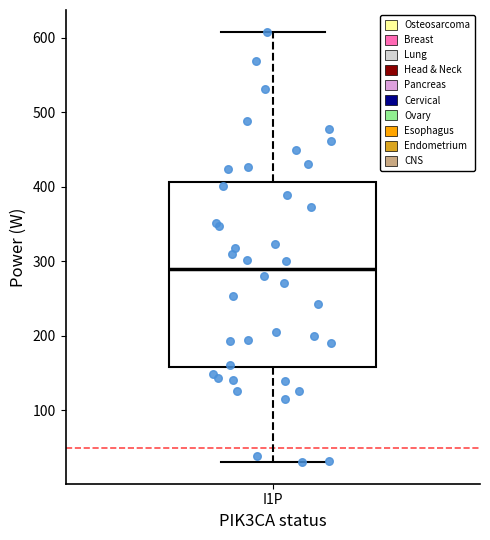

Where does the lower whisker of the box for I1P end on the y-axis? The values are not printed on the chart, so give them approximately, as read against the axis.

30